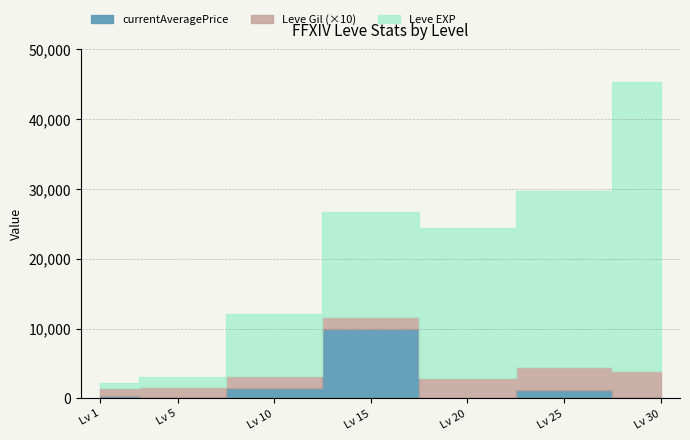

Reading left to right, what are all the values shown in this chart?

Leve EXP: 1=800	5=1420	10=8930	15=14920	20=21600	25=25250	30=41410
Leve Gil: 1=113	5=140	10=169	15=172	20=281	25=326	30=372
currentAveragePrice: 1=296	5=200	10=1533	15=10000	20=36	25=1230	30=255